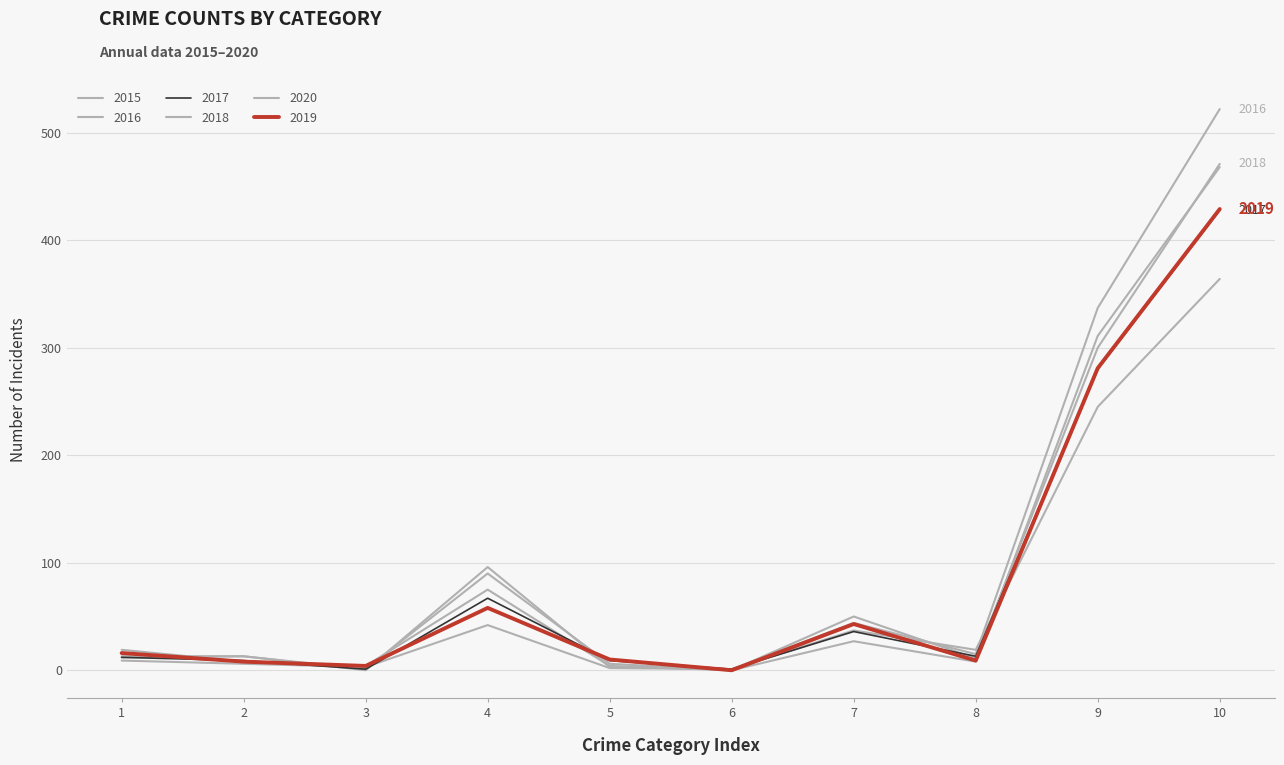

How many categories are shown in the chart?

10